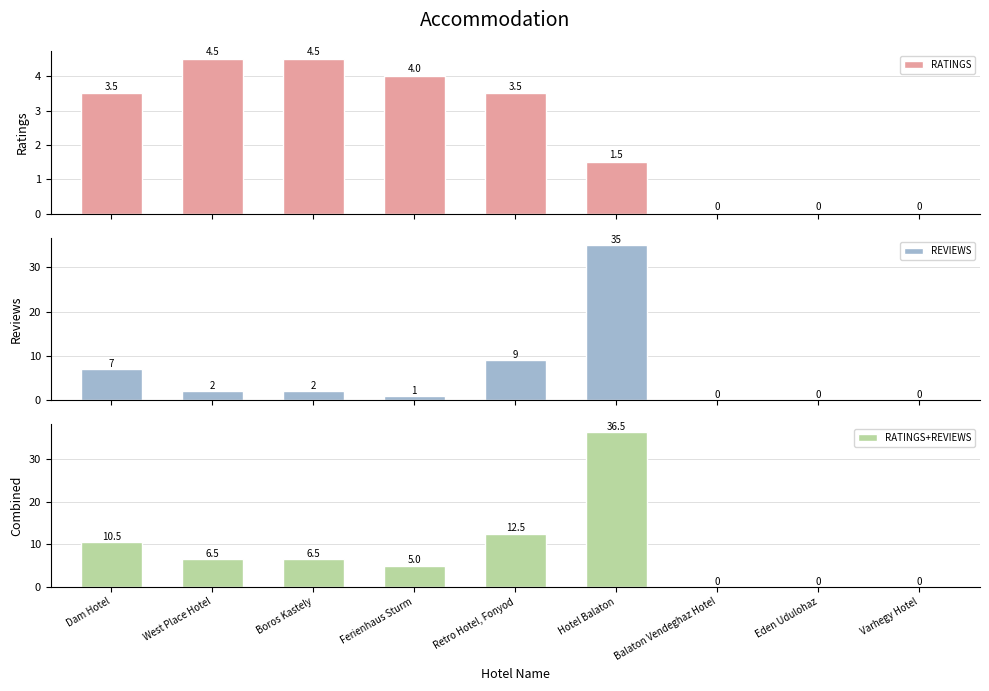

What is the average value of the REVIEWS series?

6